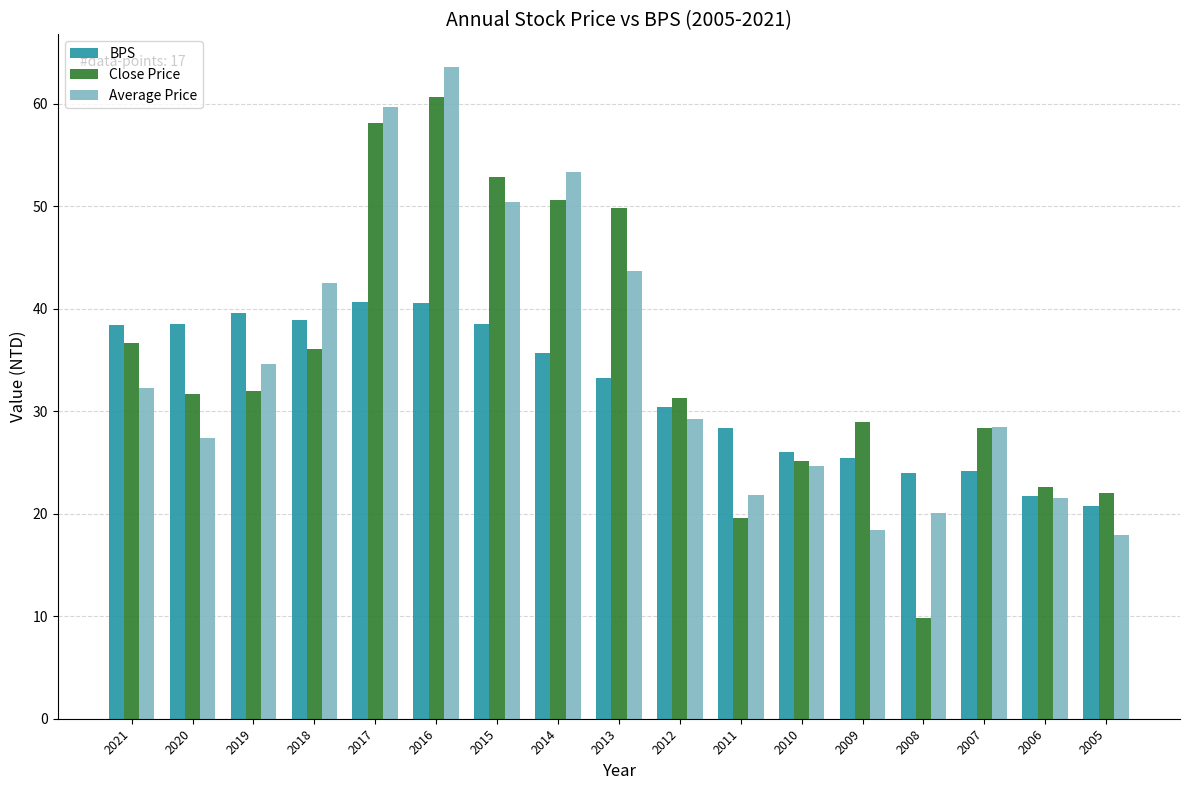

Are the bars horizontal?

No